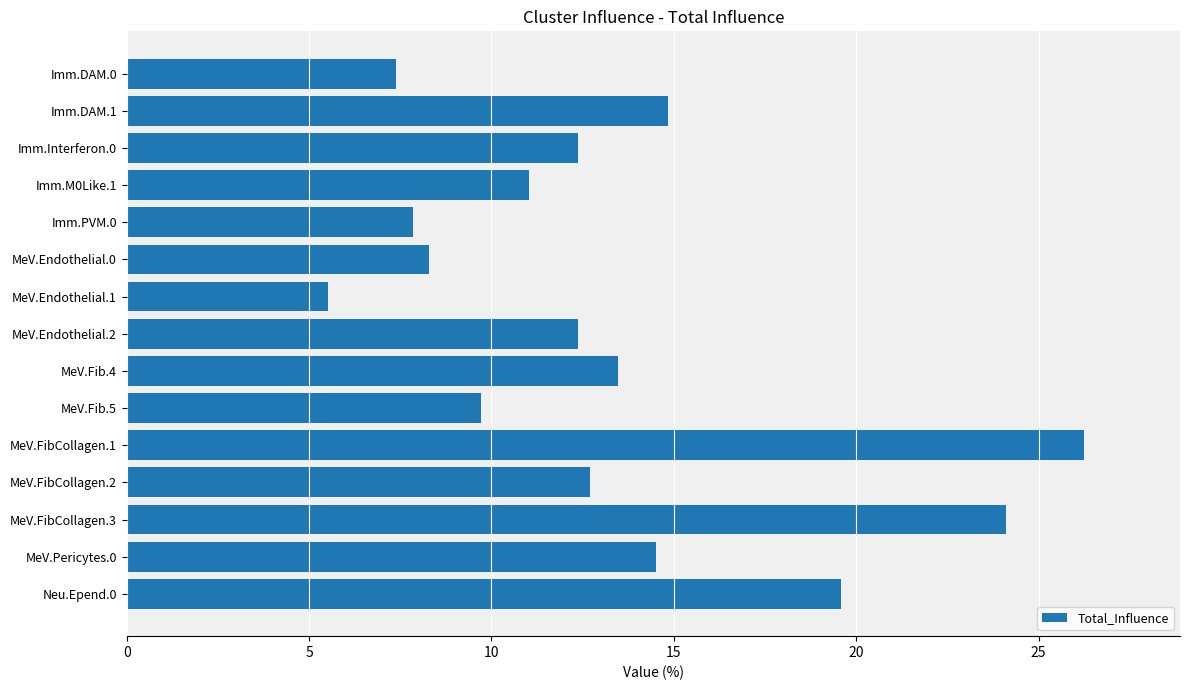

True or false: the data shows 13.5 at MeV.Fib.4.

True